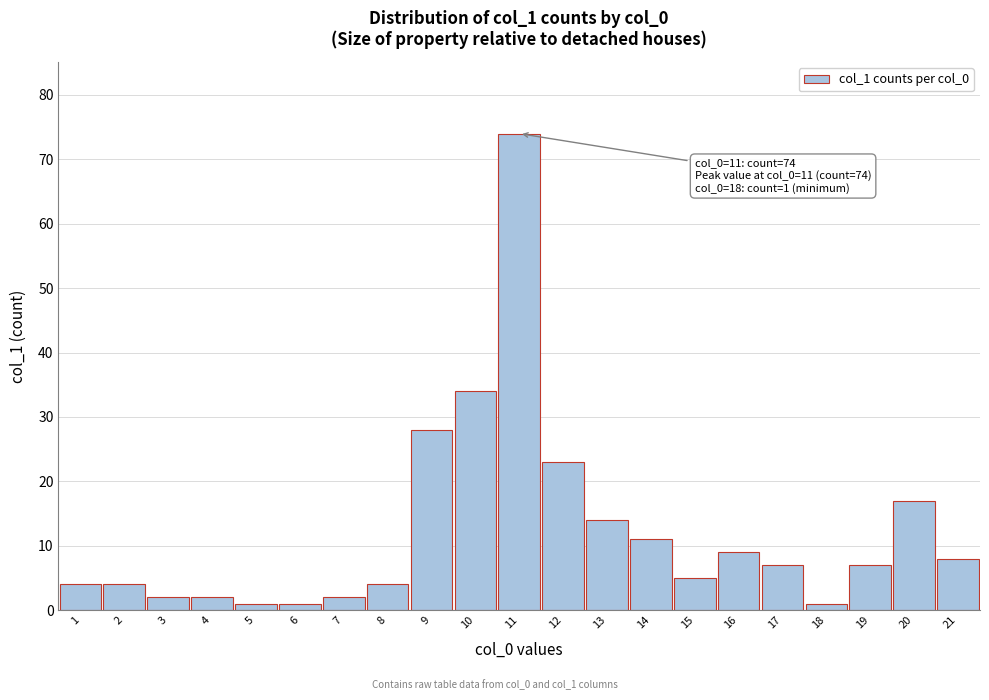

Reading left to right, extract all data points from this chart.

4	4	2	2	1	1	2	4	28	34	74	23	14	11	5	9	7	1	7	17	8